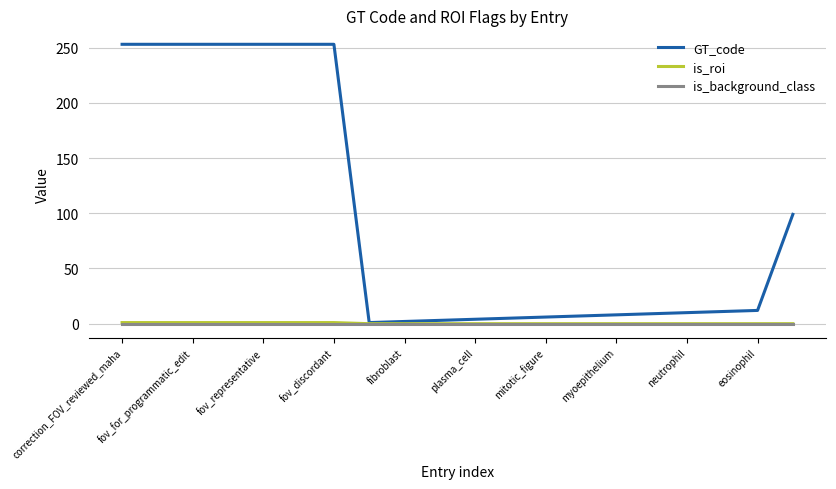

Which series has the largest total across all categories?

GT_code